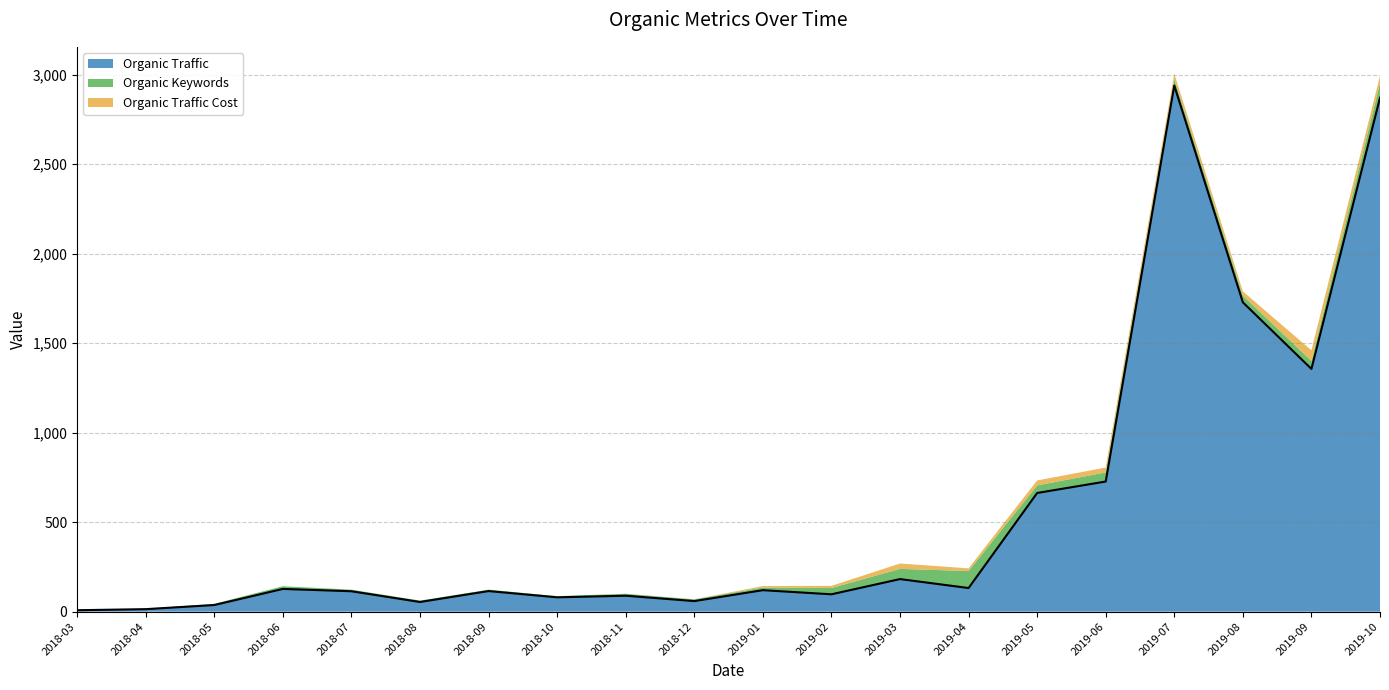

Which series has the largest total across all categories?

Organic Traffic